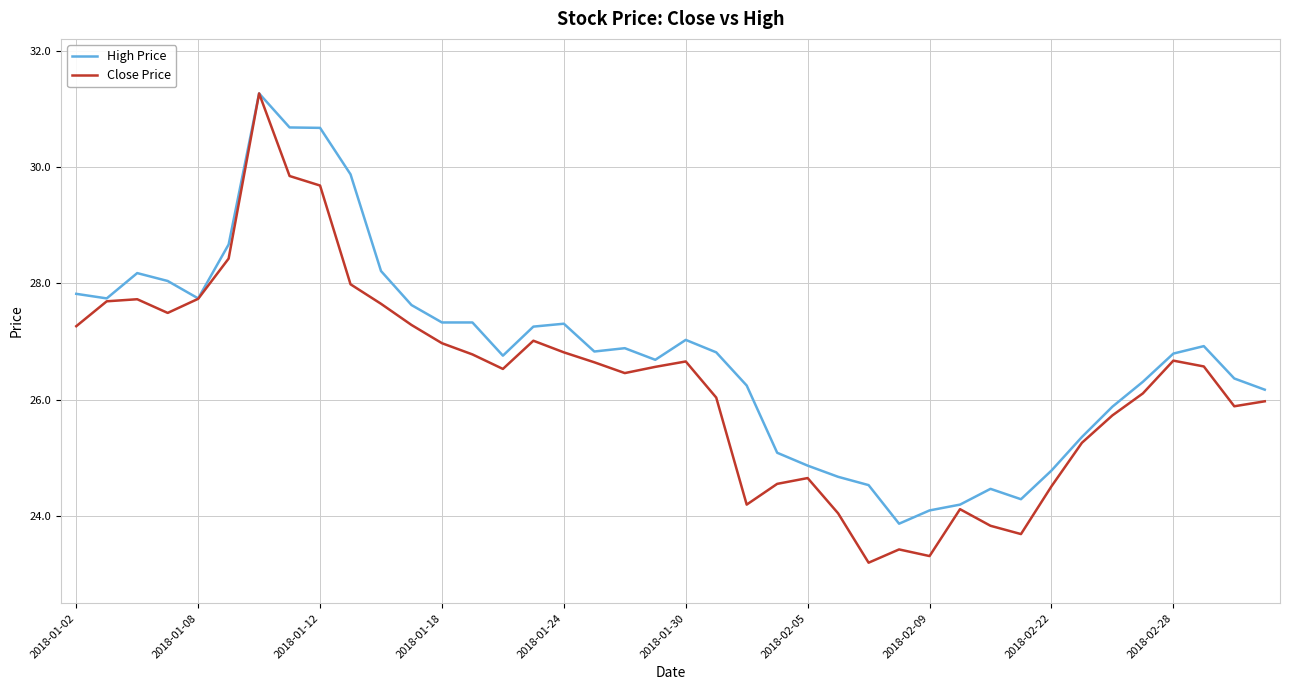

Which series has the largest range (max minus min)?

Close Price